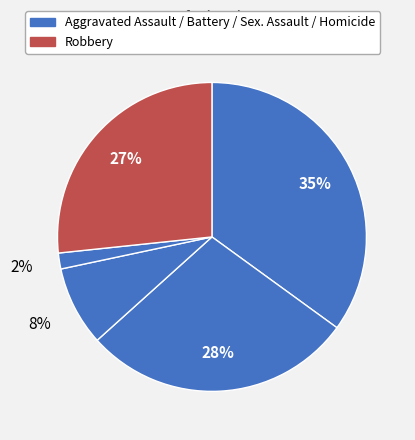

How many segments does this pie chart have?

5